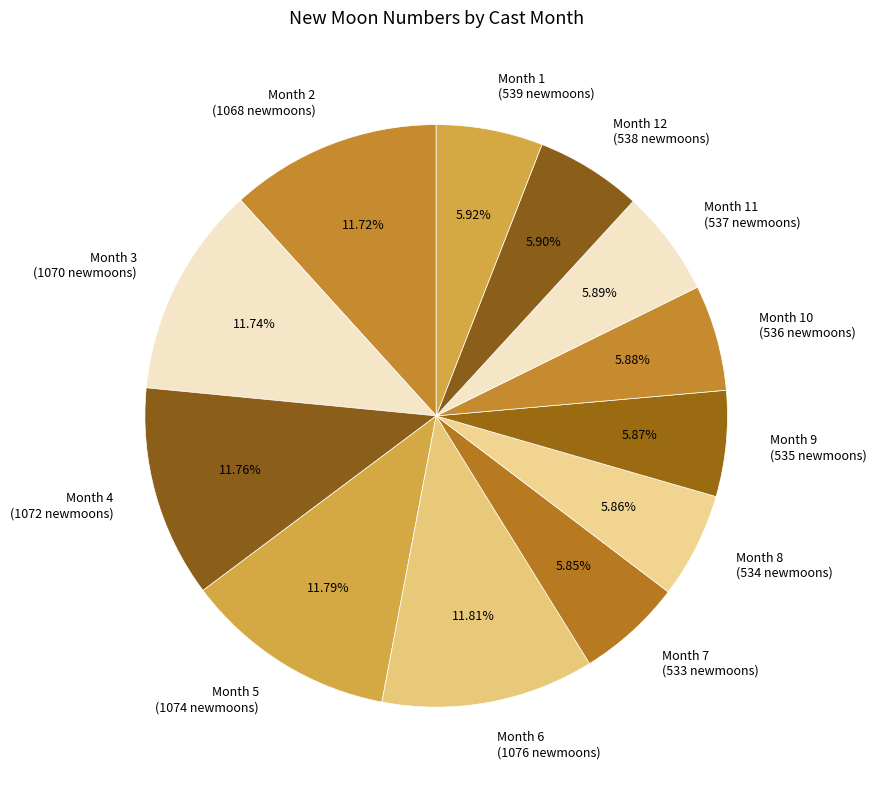

Approximately how many times larger is the value at Month 10 (536 newmoons) compared to Month 6 (1076 newmoons)?

0.5